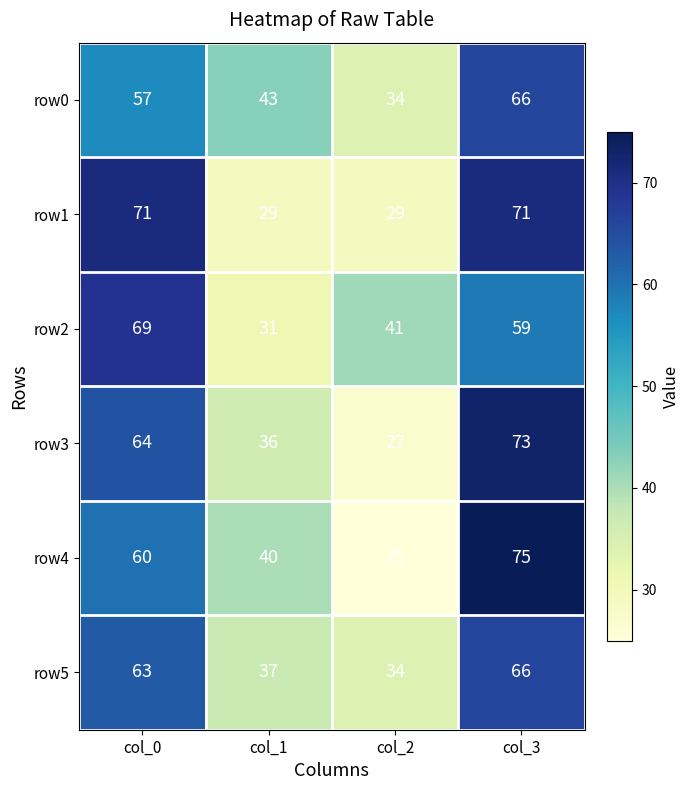

At which category is the sum across all series the highest?

col_3